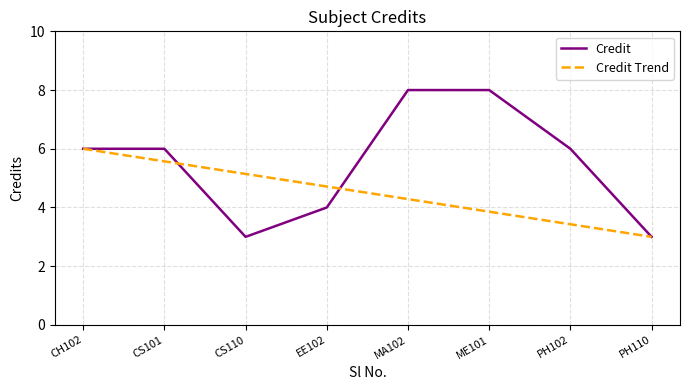

What is the total value across all series at EE102?

8.7